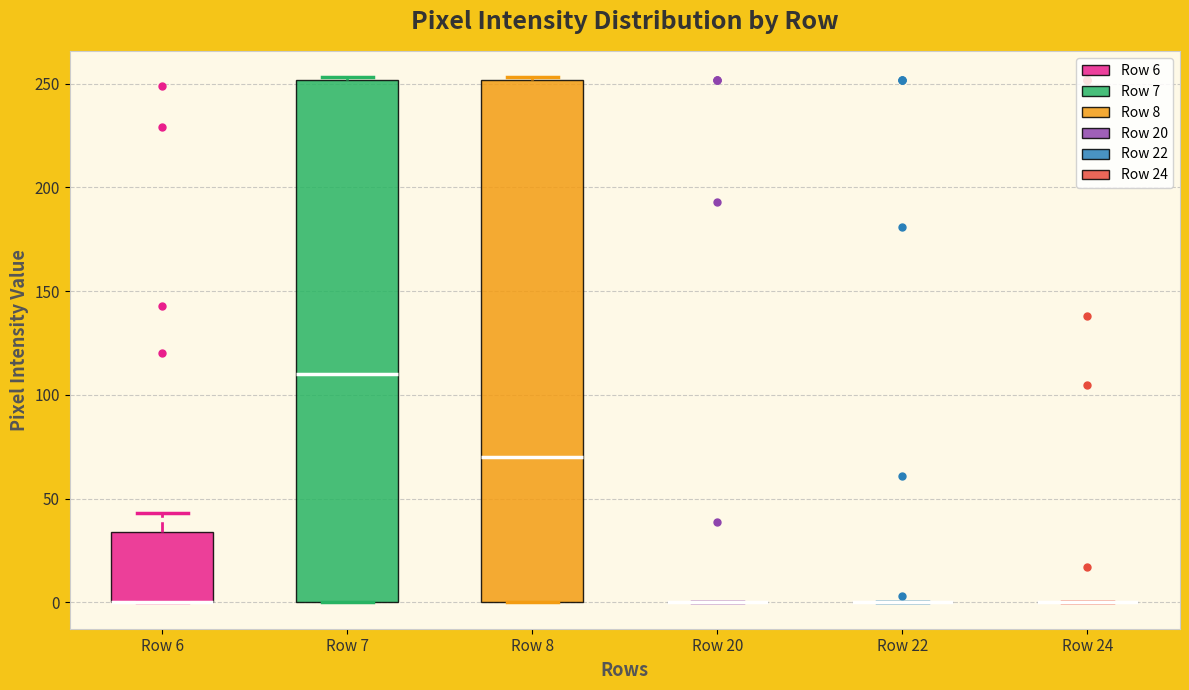

Reading left to right, transcribe this box plot: for each box, give where its median line is, the range the box spans, and where its two whiskers end, as read against the y-axis. The values are not printed on the chart, so give them approximately, as read against the axis.

Row 6: median 0 (drawn on the box's lower edge), box 0 to 35, whiskers 0 to 45
Row 7: median 110, box 0 to 250, whiskers 0 to 255
Row 8: median 70, box 0 to 250, whiskers 0 to 255
Row 20: box collapsed to a line at 0, whiskers 0 to 0
Row 22: box collapsed to a line at 0, whiskers 0 to 0
Row 24: box collapsed to a line at 0, whiskers 0 to 0